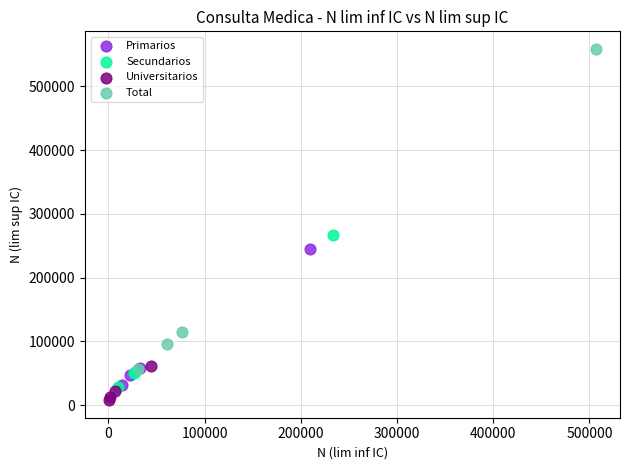

Which series has the largest Y range (max minus min)?

Total